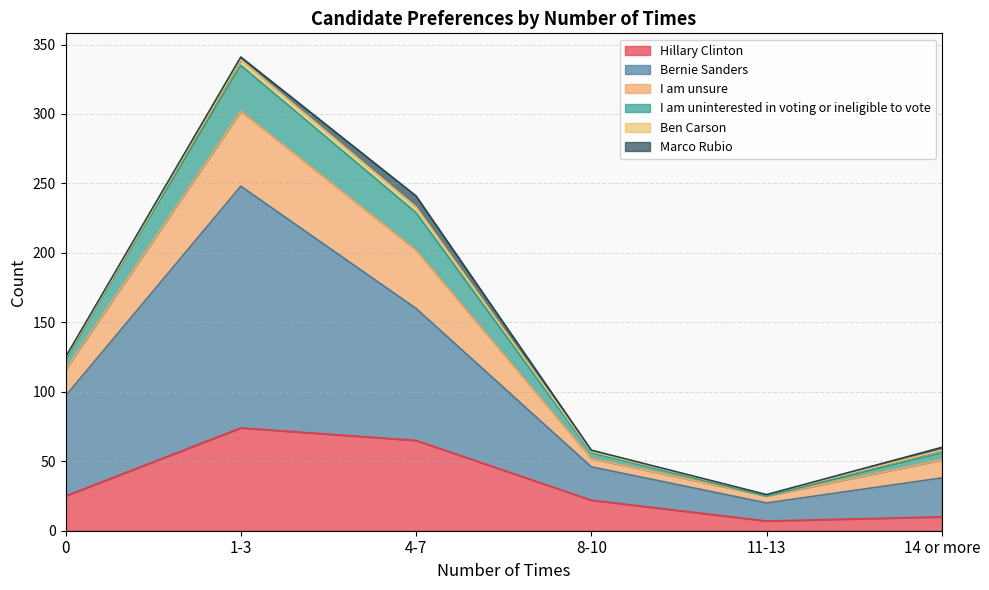

What are all the series names shown in the legend?

Hillary Clinton, Bernie Sanders, I am unsure, I am uninterested in voting or ineligible to vote, Ben Carson, Marco Rubio